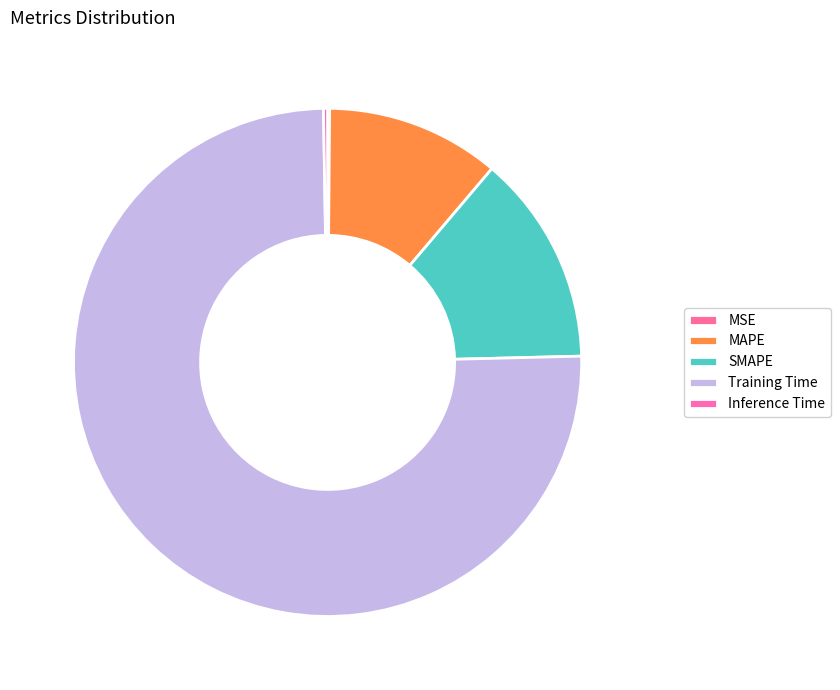

How many slices are in this pie chart?

5